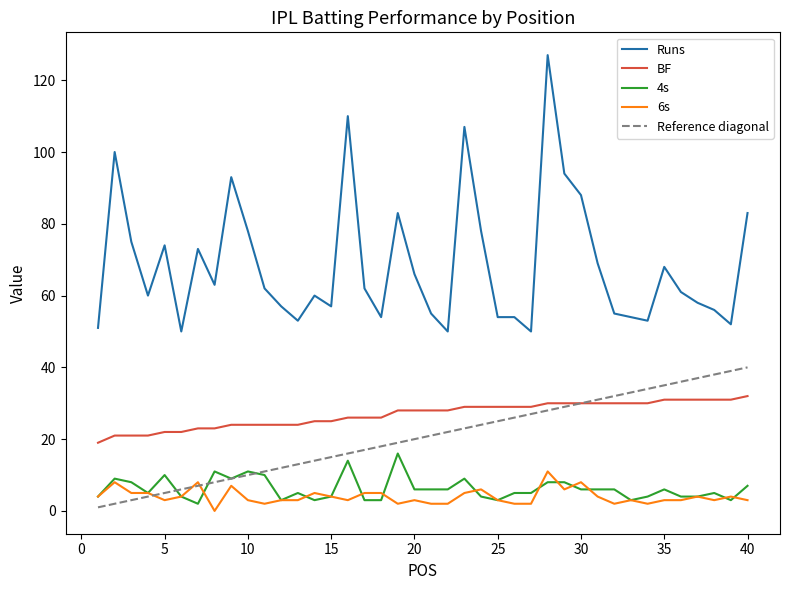

Where do 4s and 6s first cross each other?

7 and 8